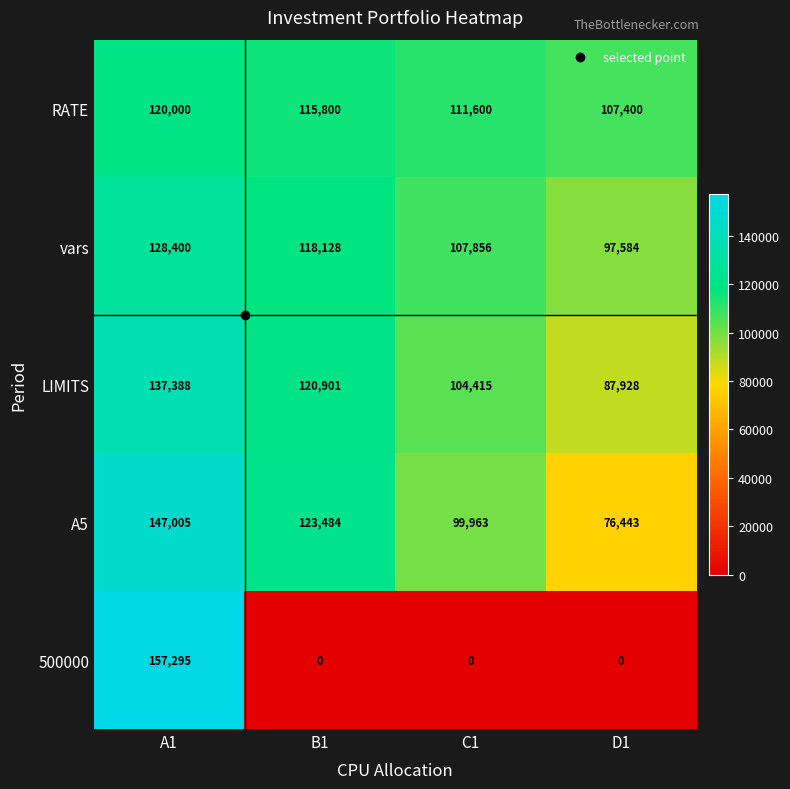

Which series has the largest total across all categories?

RATE